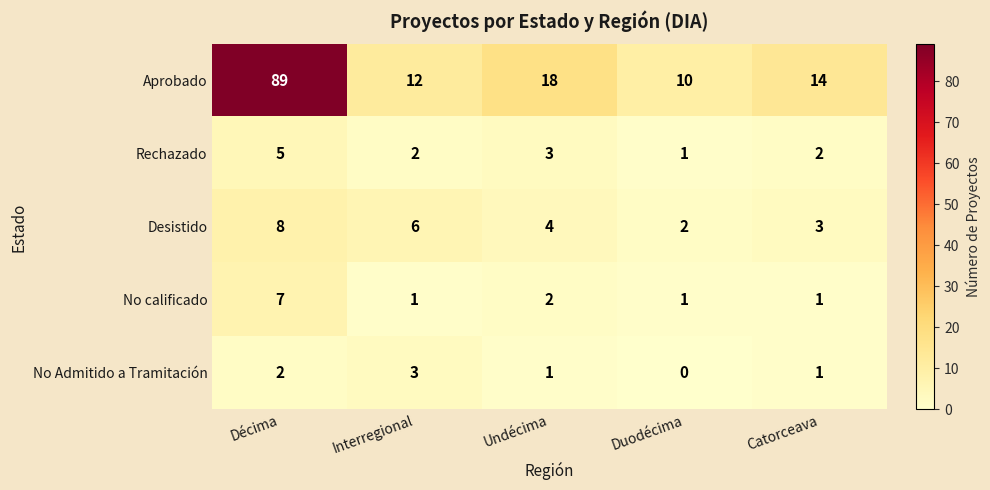

Which label corresponds to the largest value in the chart?

Décima